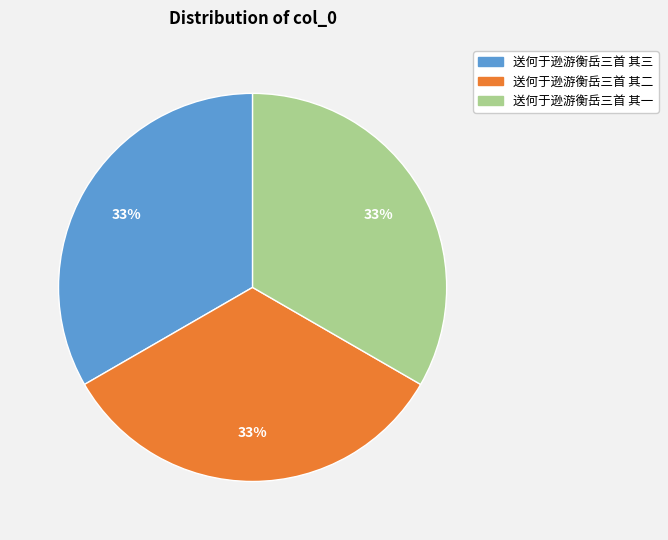

Count the number of slices in the pie.

3